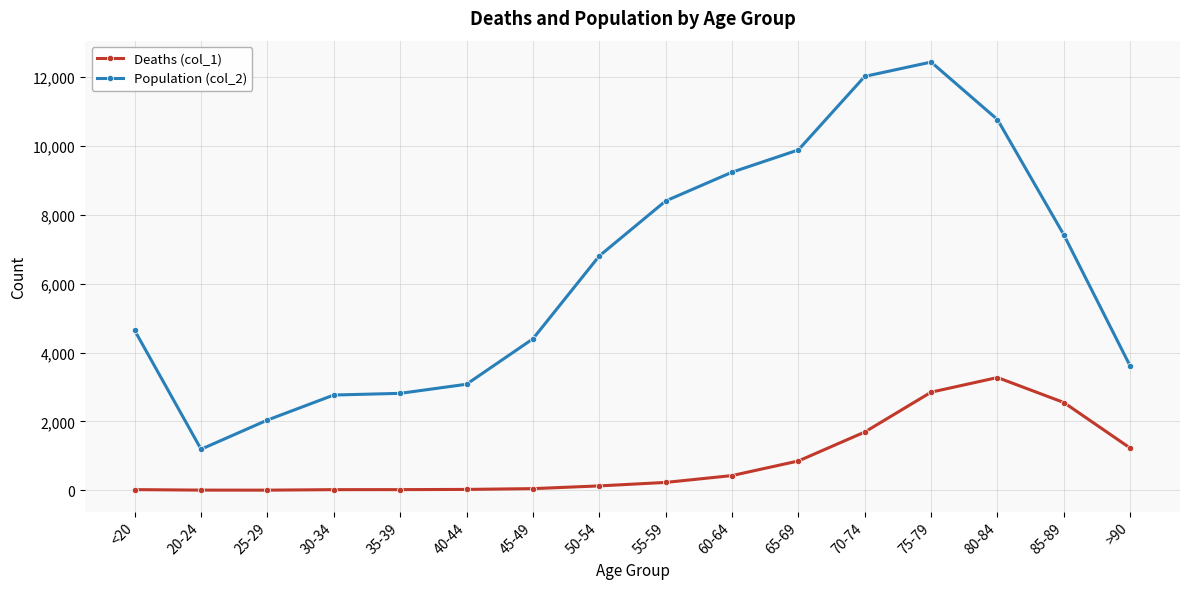

Which series has the largest total across all categories?

Population (col_2)